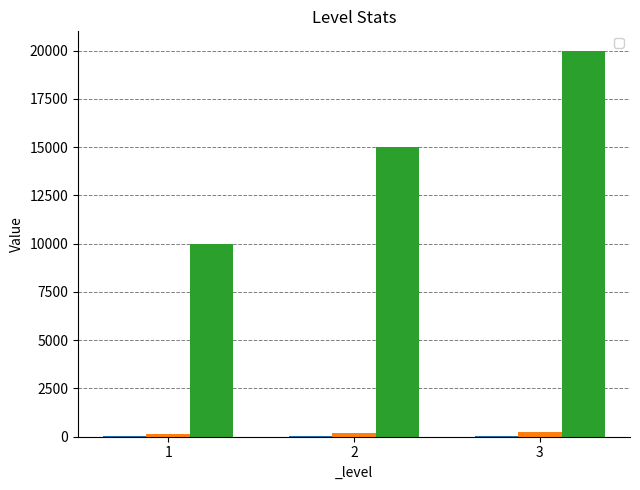

What is the spread (max minus min) of values at 2?

14986